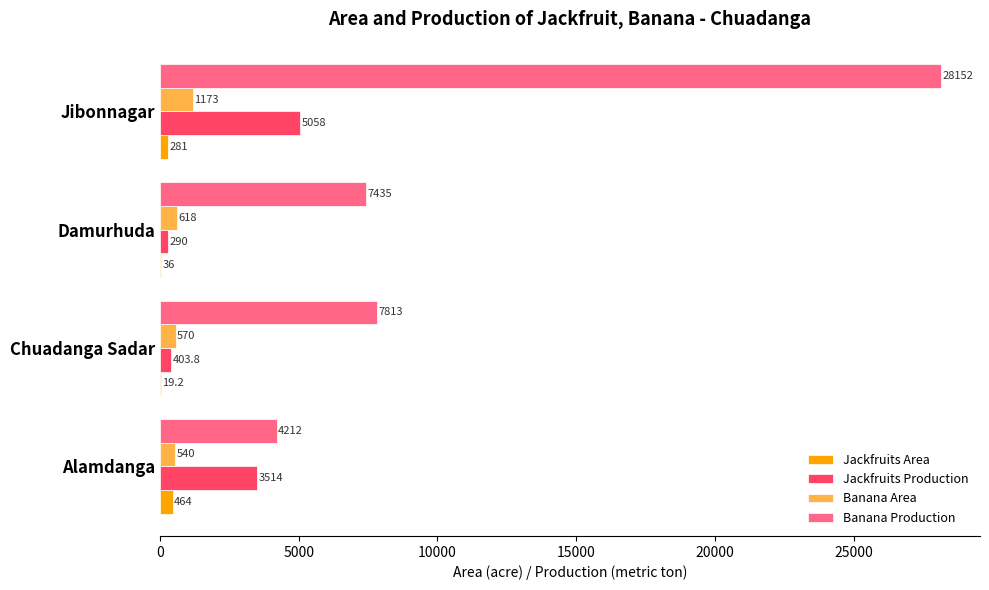

What is the highest value of the Jackfruits Area series?

464.0